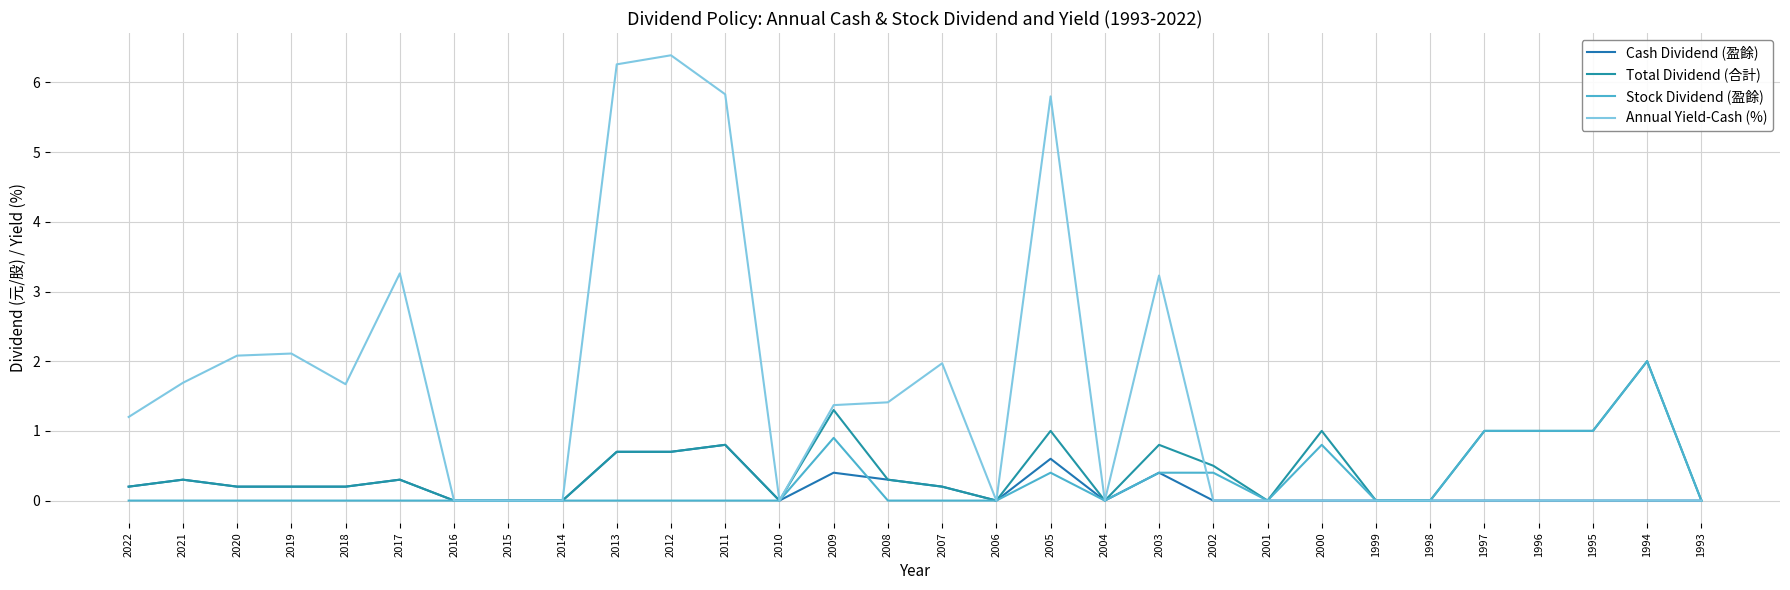

At which category does the chart reach its peak across all series?

2012